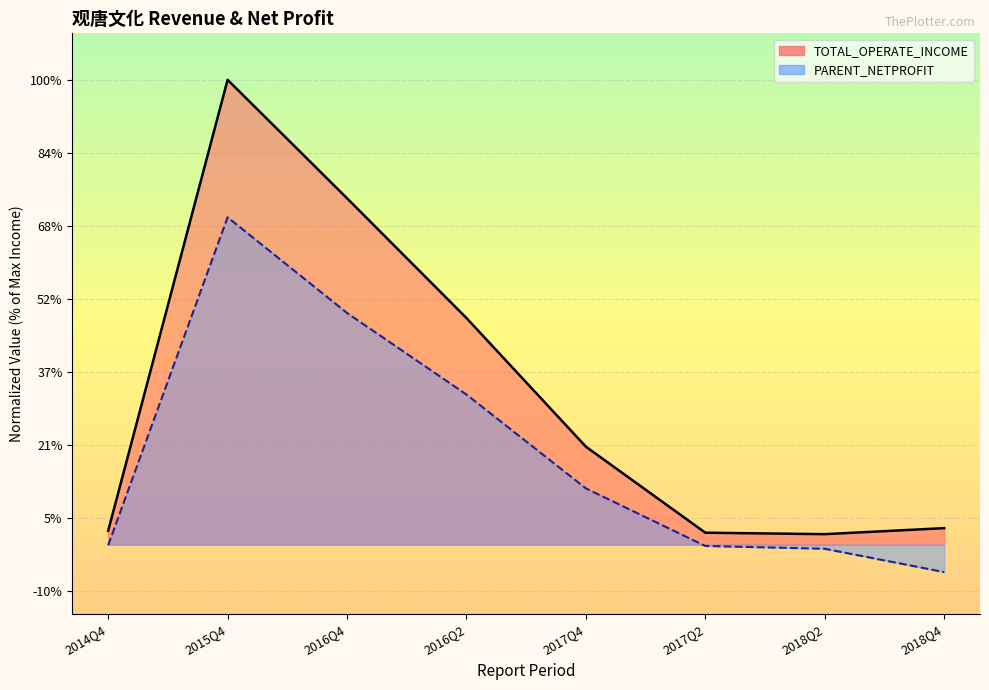

What is the approximate value of PARENT_NETPROFIT at 2015Q4?

0.7